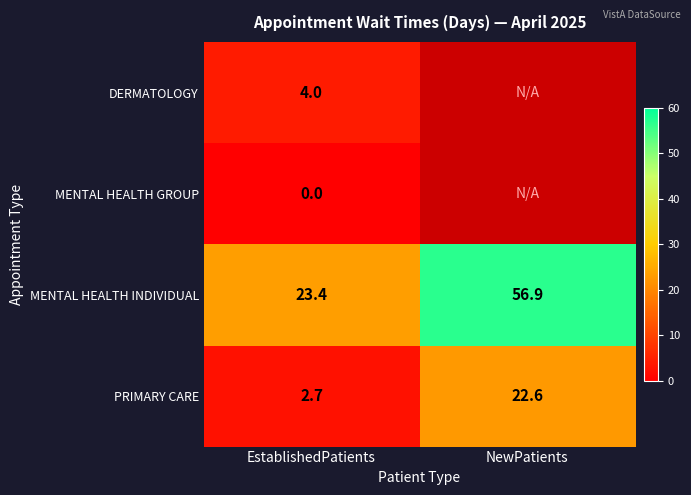

Rank the series at EstablishedPatients from highest to lowest value.

MENTAL HEALTH INDIVIDUAL, DERMATOLOGY, PRIMARY CARE, MENTAL HEALTH GROUP